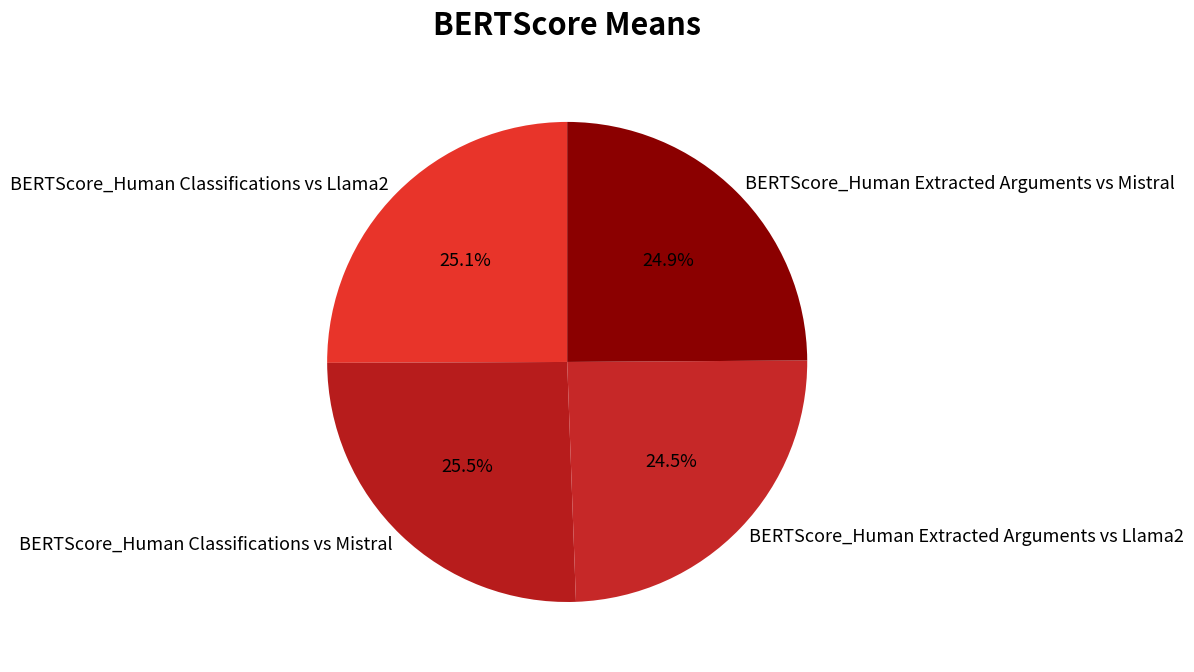

Between BERTScore_Human Extracted Arguments vs Mistral and BERTScore_Human Classifications vs Mistral, which is larger?

BERTScore_Human Classifications vs Mistral